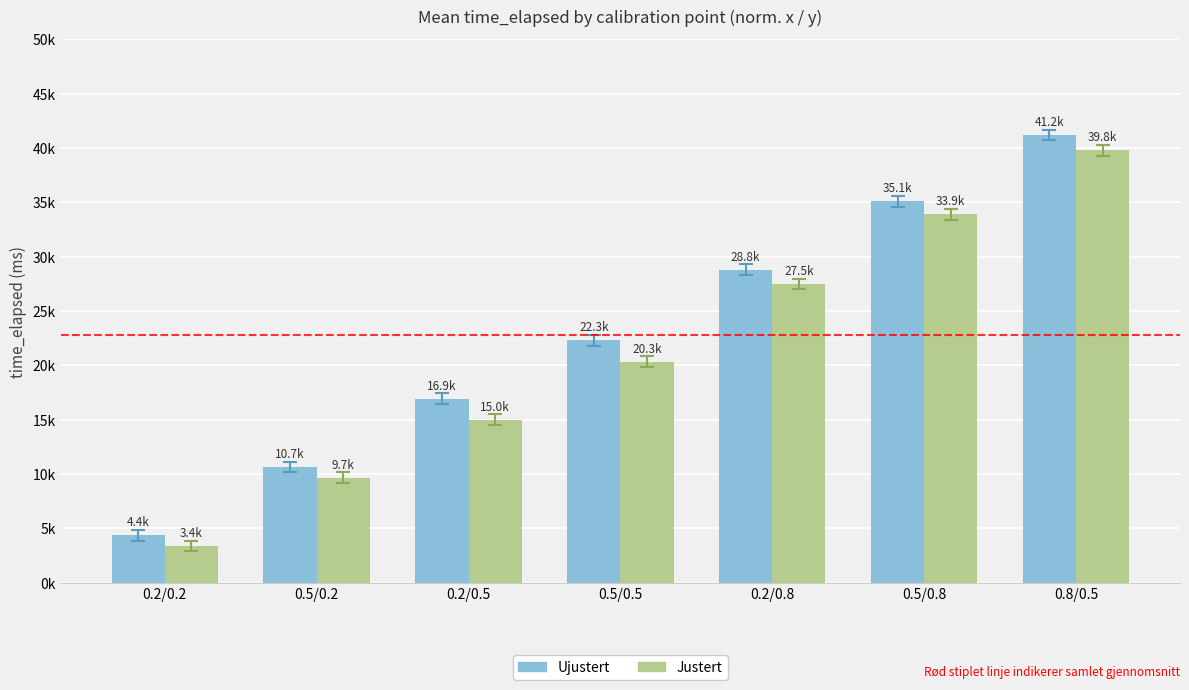

What are all the series names shown in the legend?

Ujustert, Justert